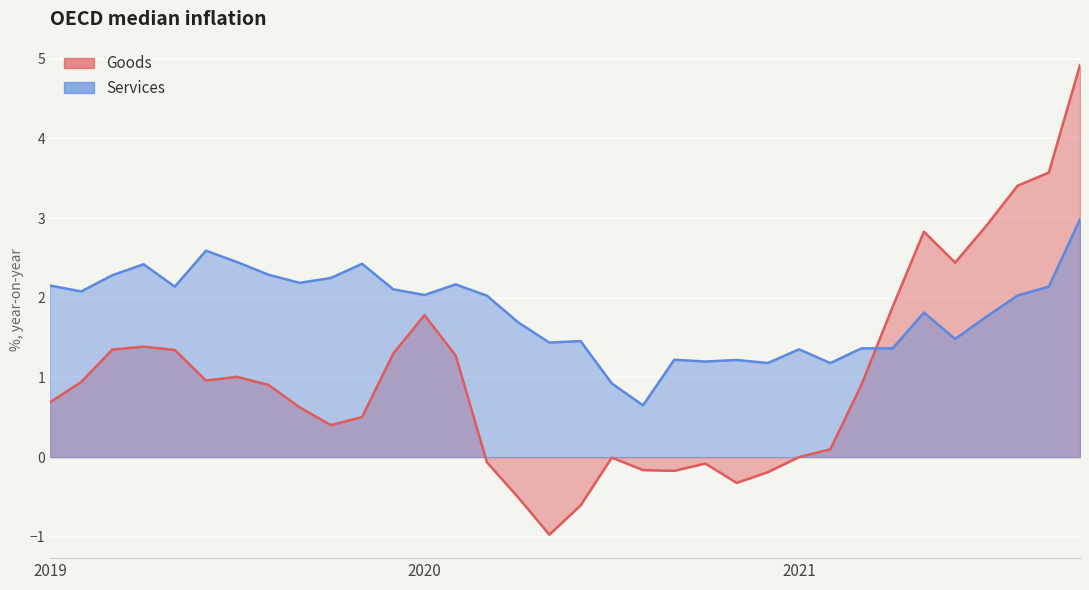

The value of Goods at 2021-10 is 4.9. True or false?

True